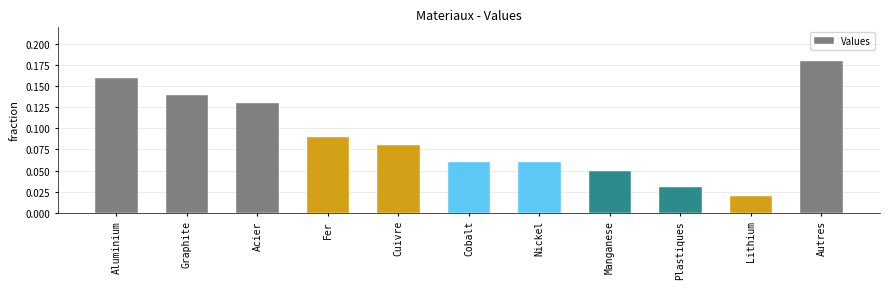

Which label corresponds to the largest value in the chart?

Autres